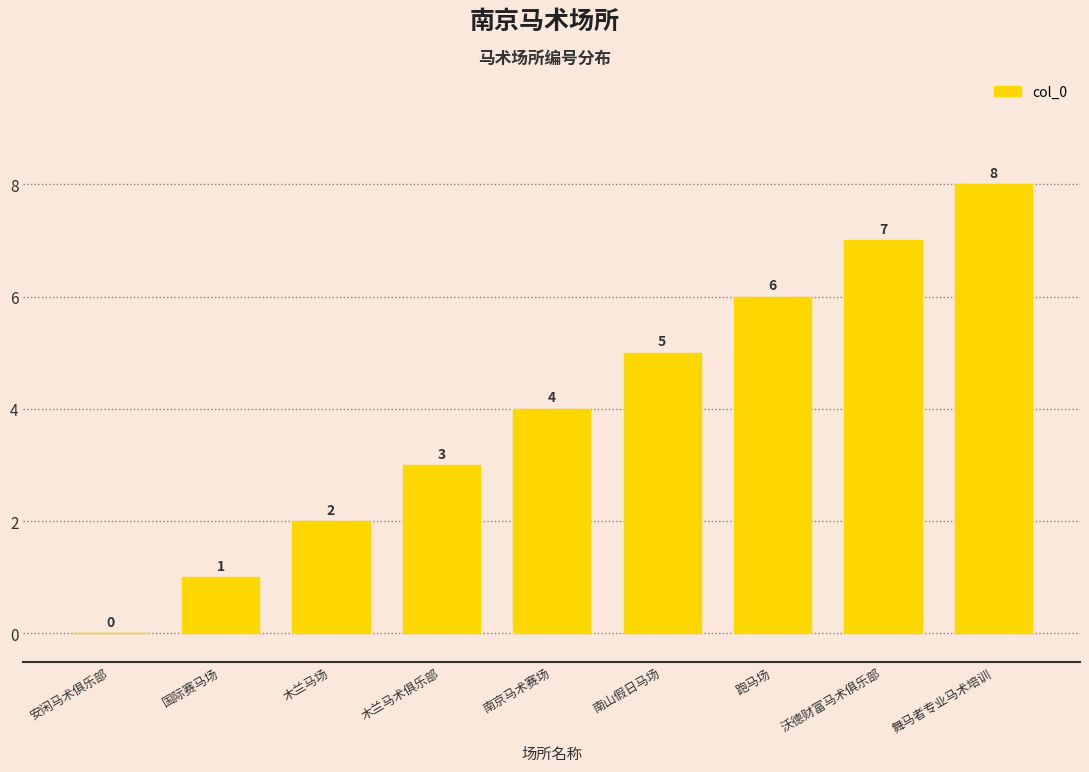

What is the change in value from 安闲马术俱乐部 to 舞马者专业马术培训?

+8